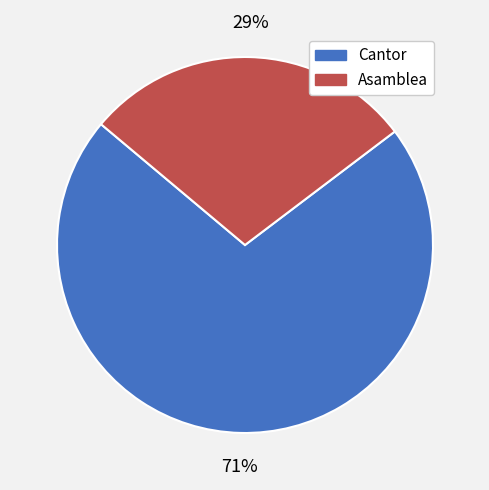

Do Cantor and Asamblea together represent more than half of the pie?

Yes